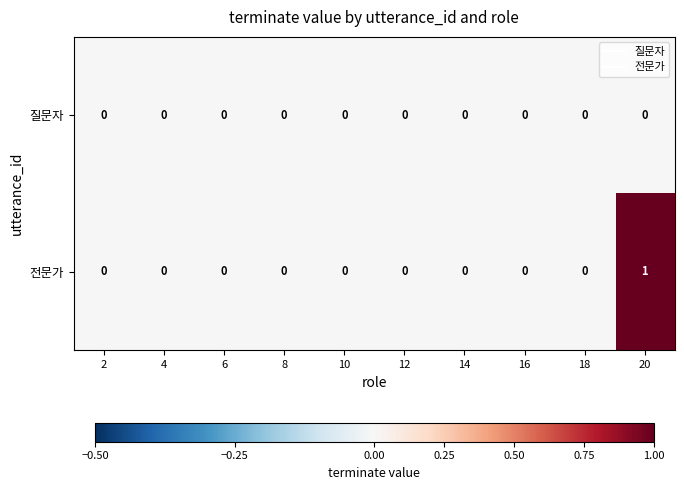

Which series has the widest spread of values?

전문가